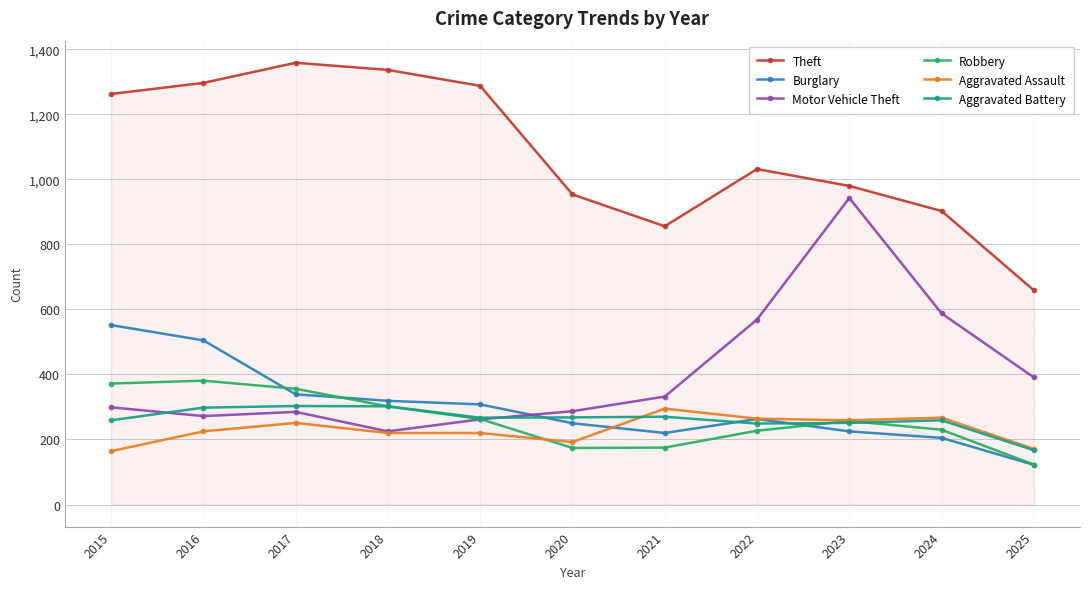

True or false: Theft and Motor Vehicle Theft intersect in this chart.

False